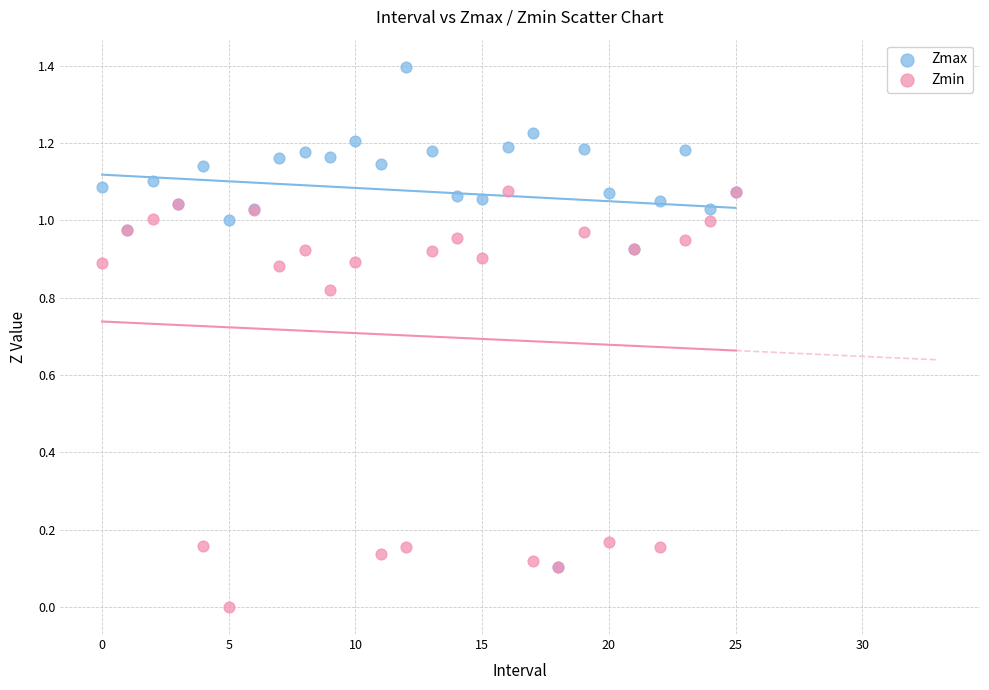

Which series contains the lowest Y value?

Zmin